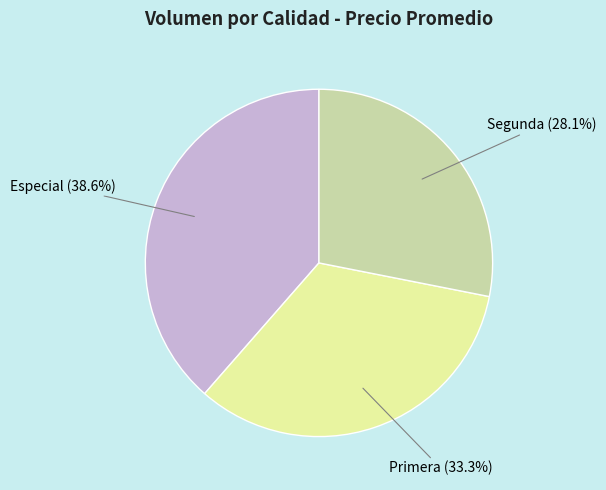

Does any single category account for the majority?

No